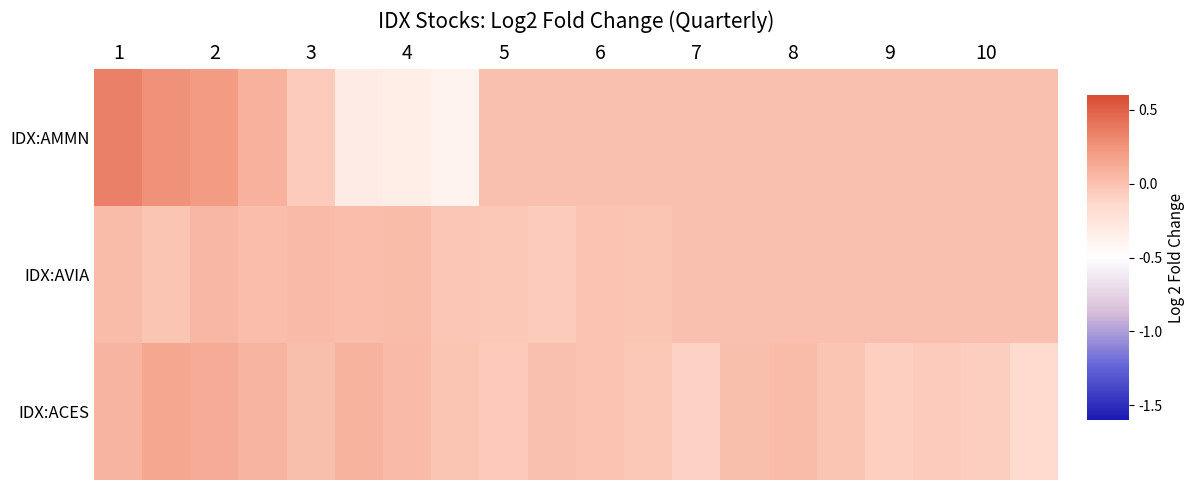

What is the maximum value shown in the chart?

0.3